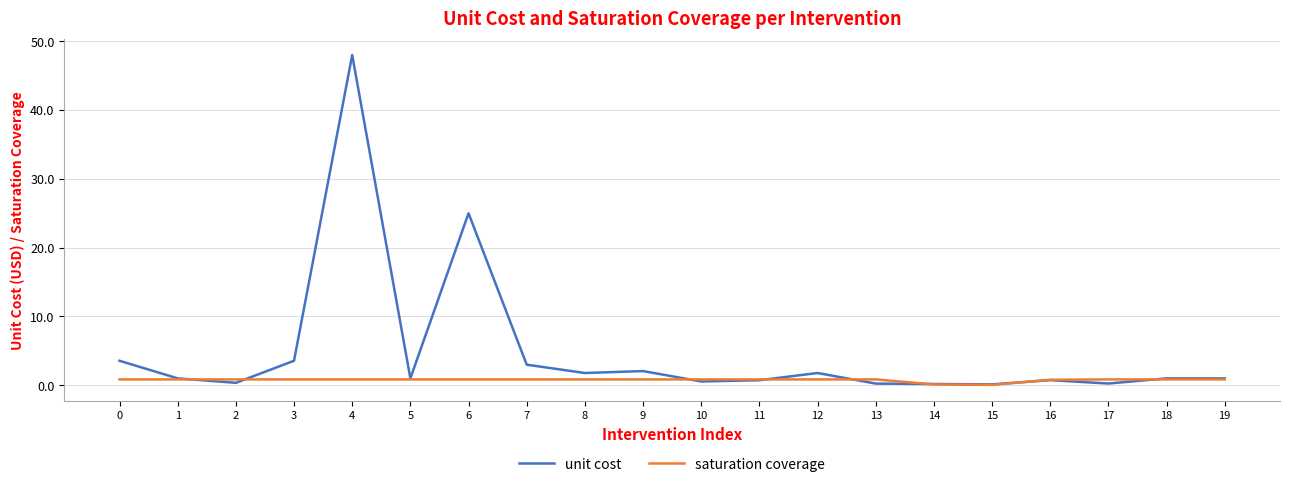

Is it true that unit cost equals 3.6 at 3?

True